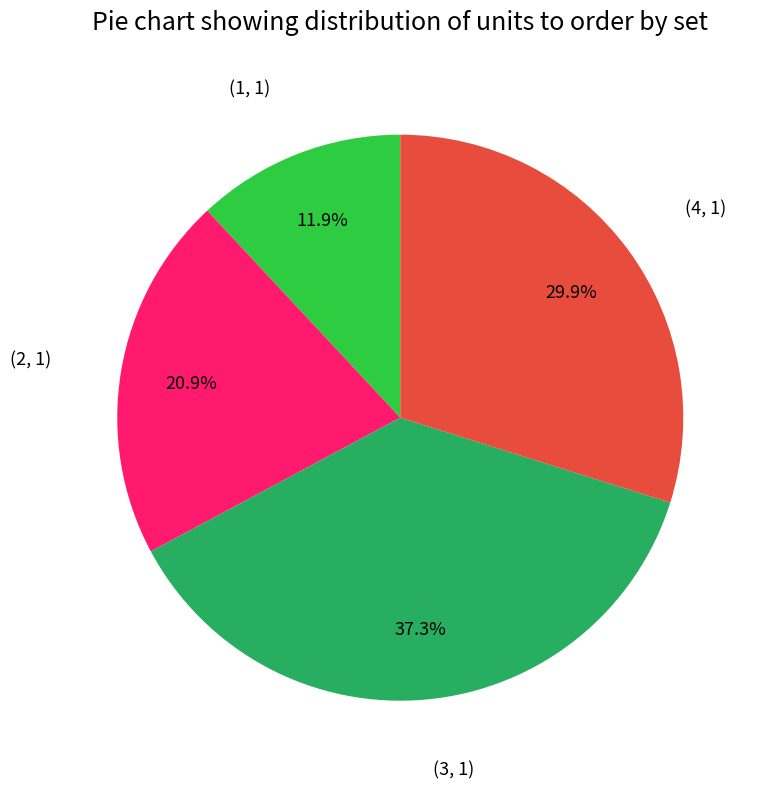

Is there any slice that represents more than half of the pie?

No